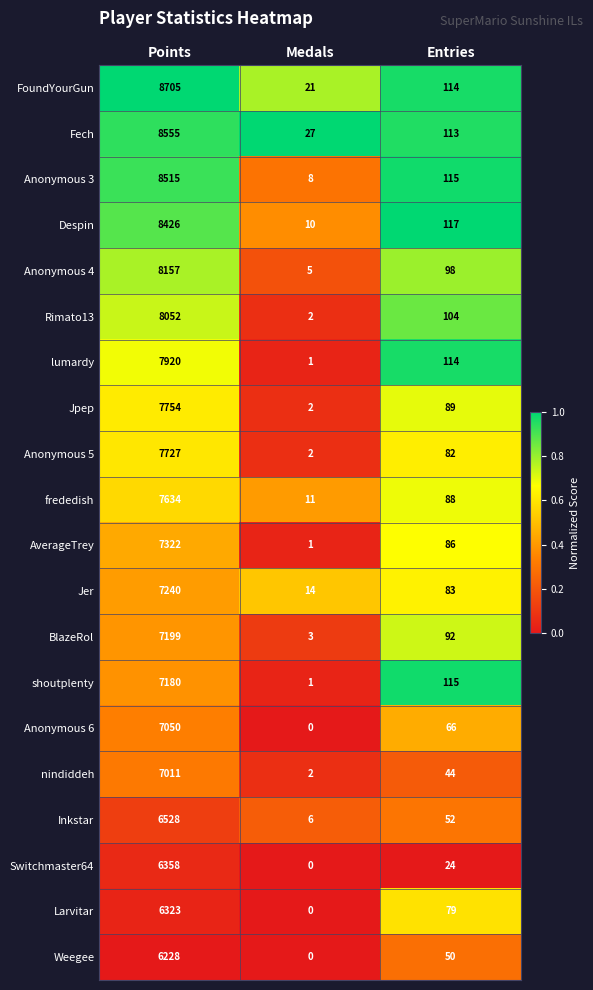

What is the difference between the Anonymous 3 values at Medals and Points?

8507